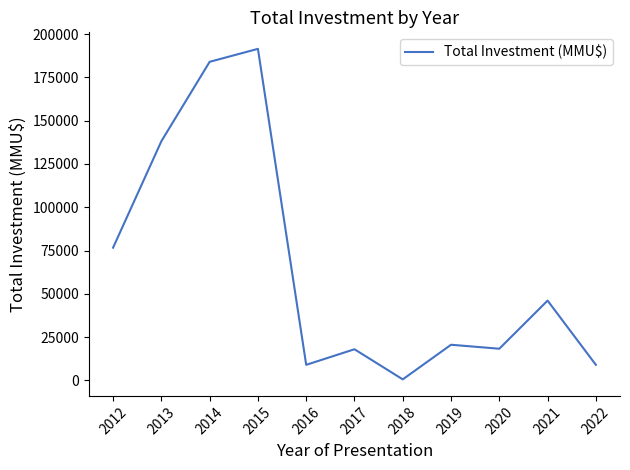

At which category does the chart reach its peak across all series?

2015